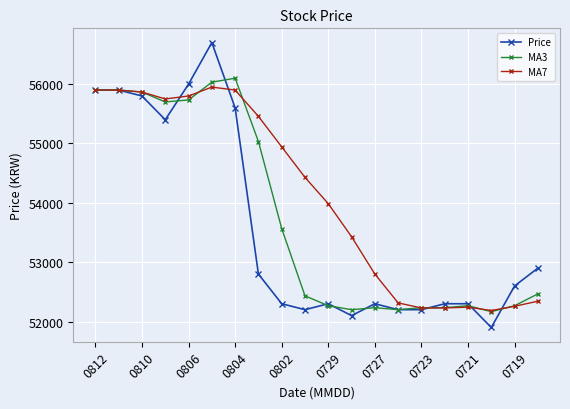

What is the difference between the maximum and minimum values in the MA3 series?

3933.3